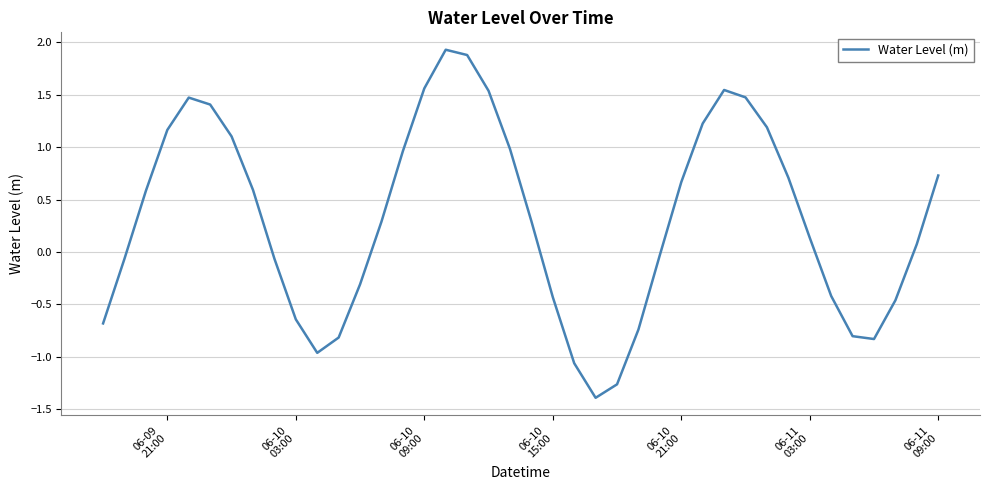

How many lines are shown in the chart?

1